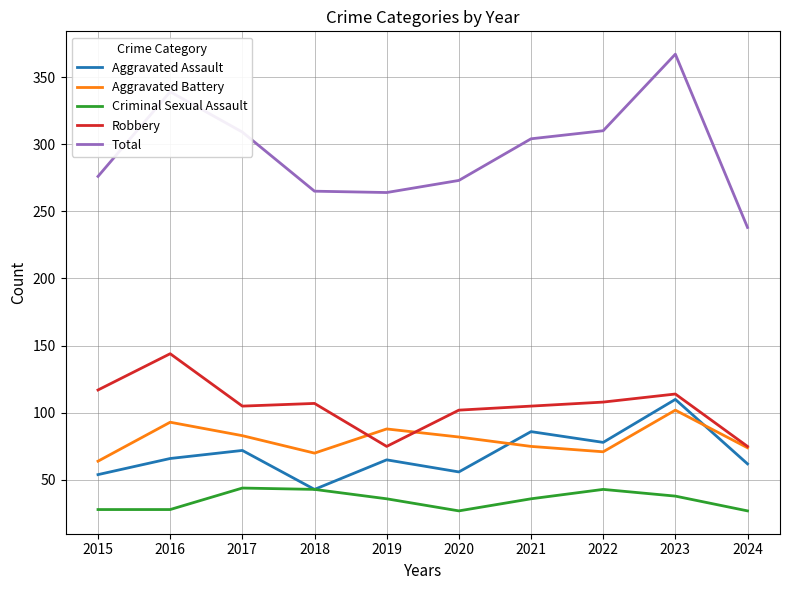

The Total series shows 304 at 2021. True or false?

True